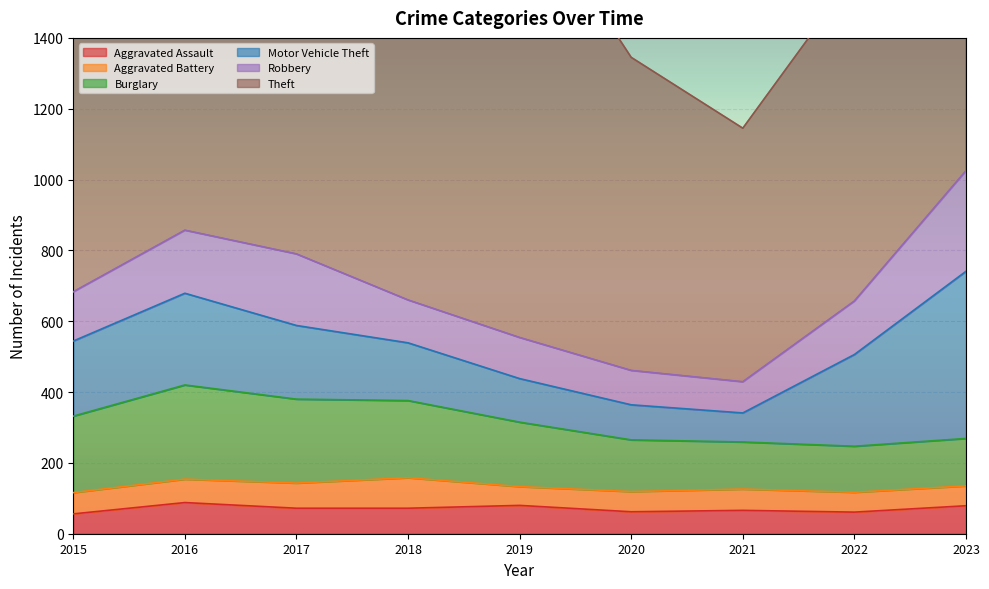

True or false: Robbery and Aggravated Assault intersect in this chart.

False